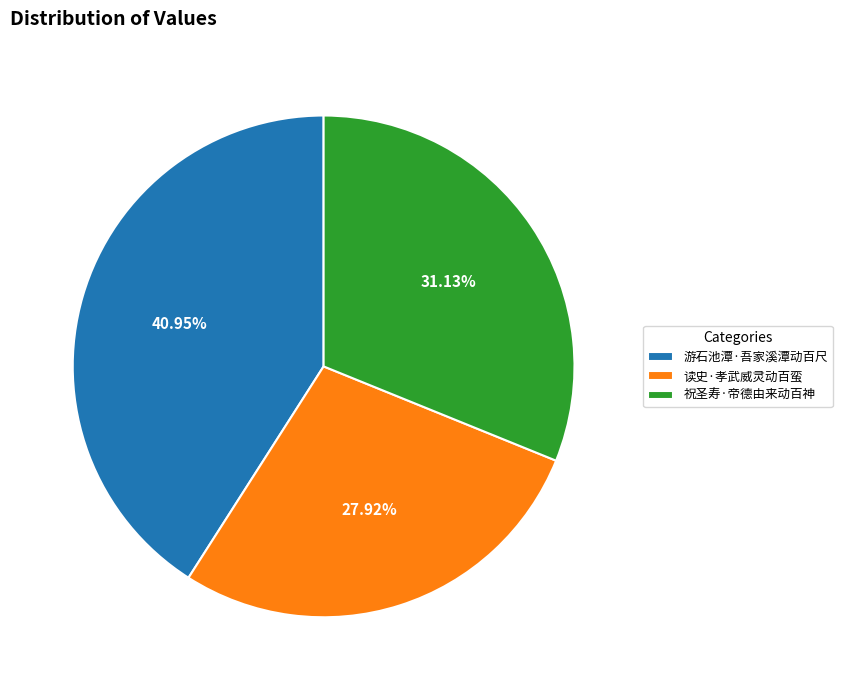

To the nearest percent, what is the difference between the 游石池潭·吾家溪潭动百尺 and 读史·孝武威灵动百蛮 slice percentages?

13%